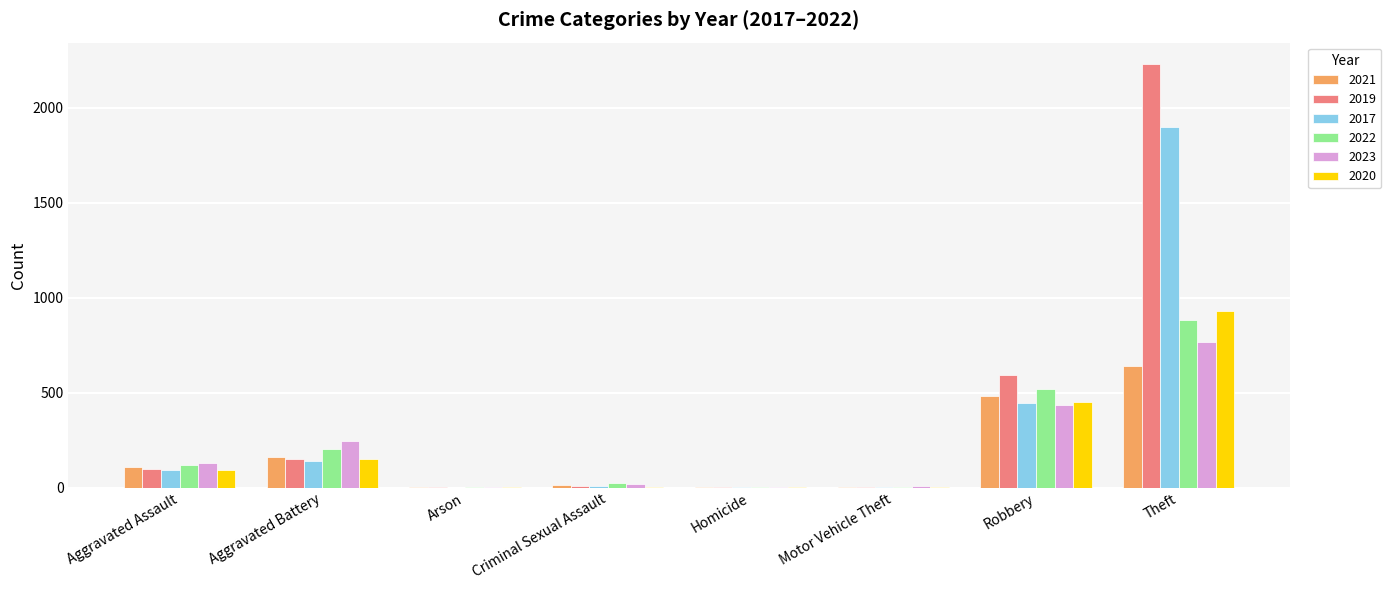

True or false: 2022 has a value of 5 at Arson.

True